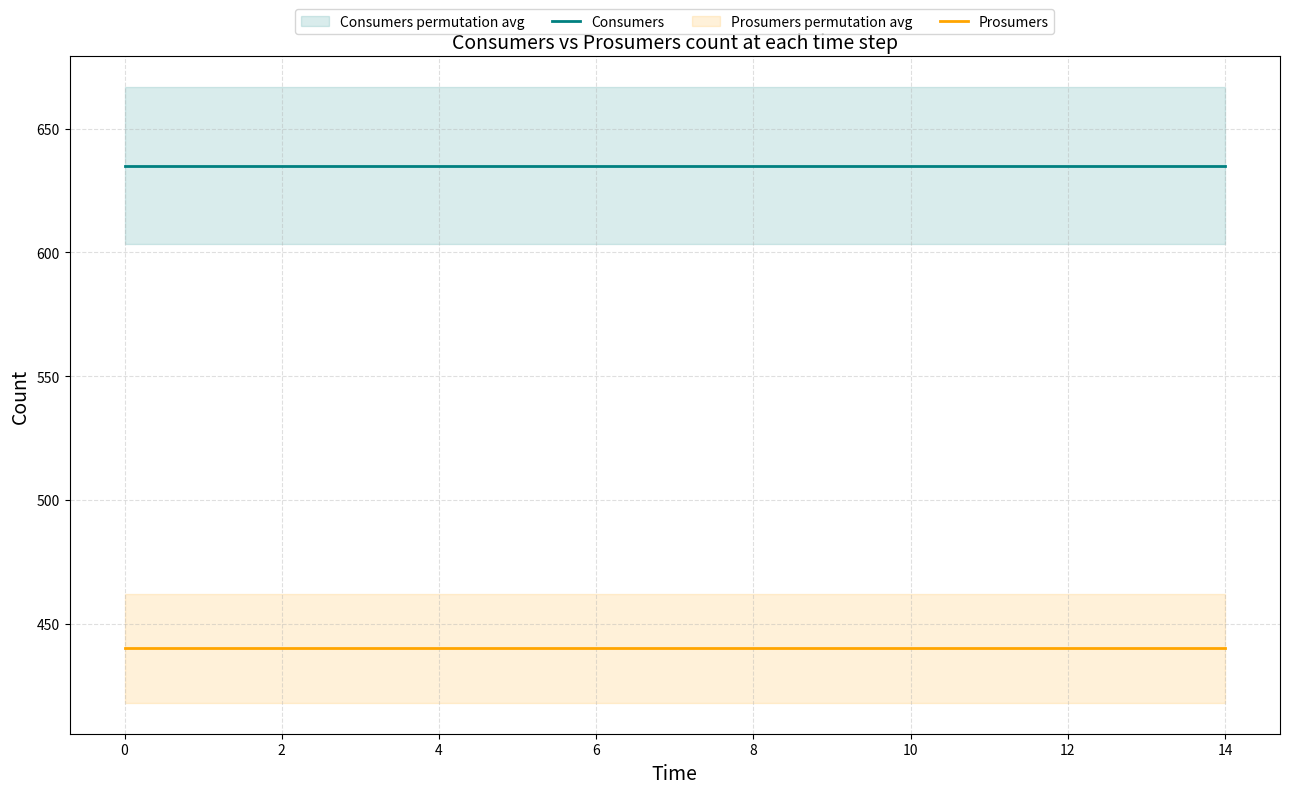

What is the lowest value of the Prosumers series?

440